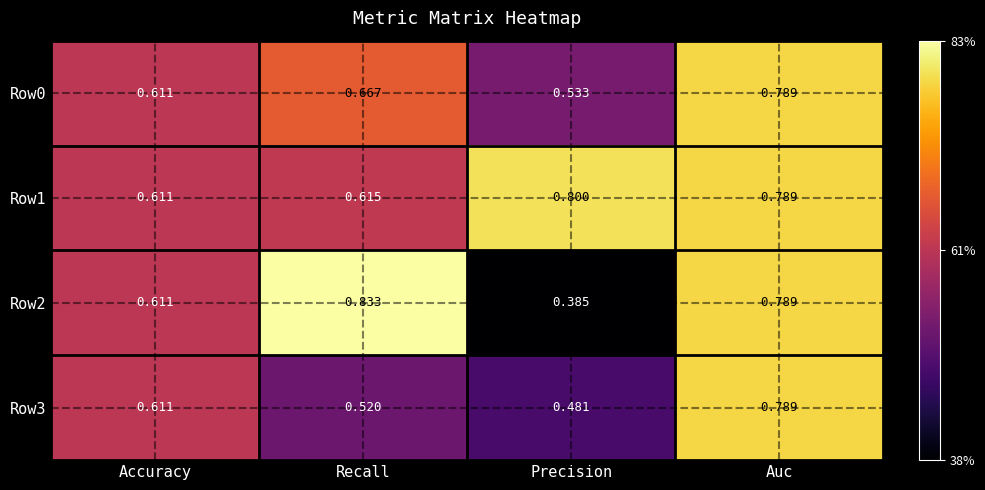

Where is Row3 nearest to the value 0?

Precision